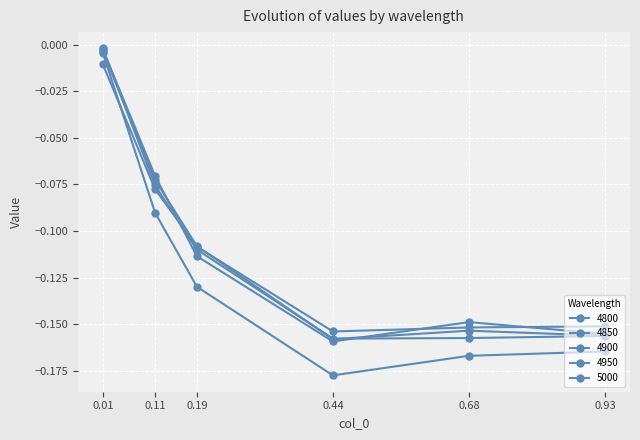

Which has a higher value, 0.93 or 0.11?

0.11